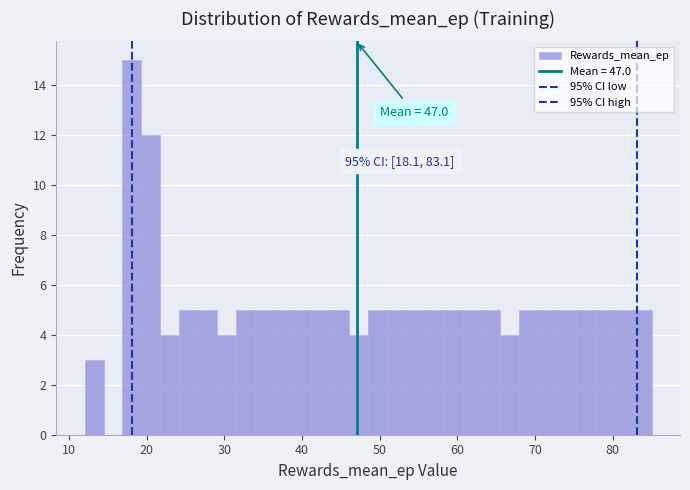

Read against the x-axis, roughly where is the centre of the tallest bar?

18